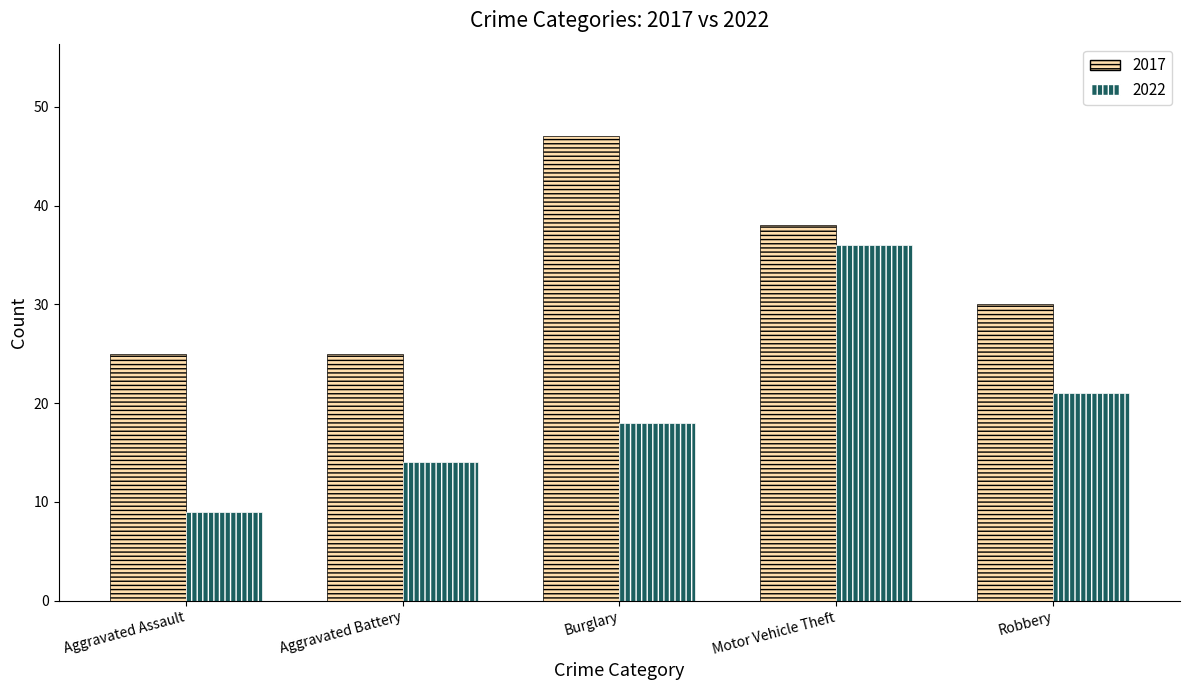

The 2022 series shows 18 at Burglary. True or false?

True